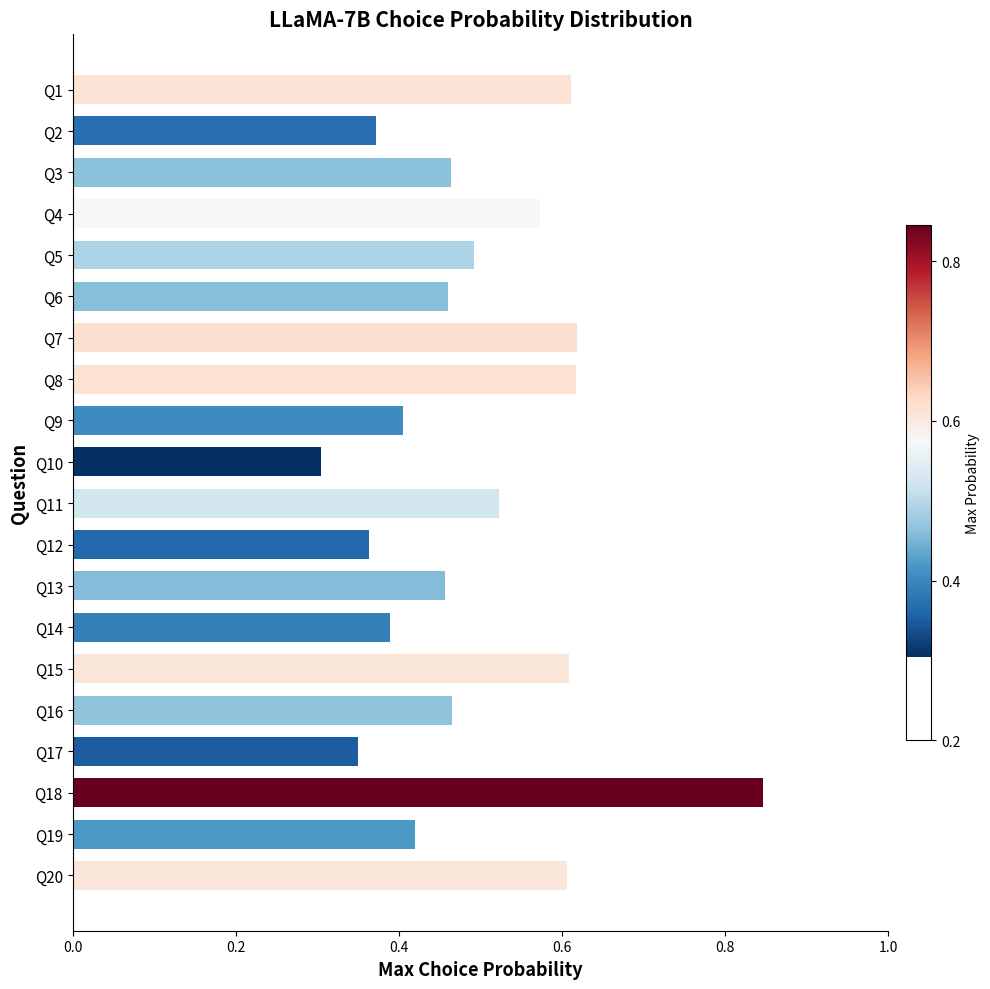

What is the sum of all values?

9.9